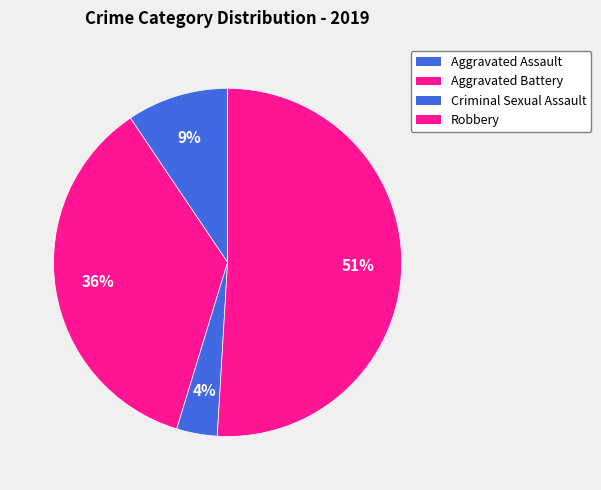

Which category accounts for the majority?

Robbery